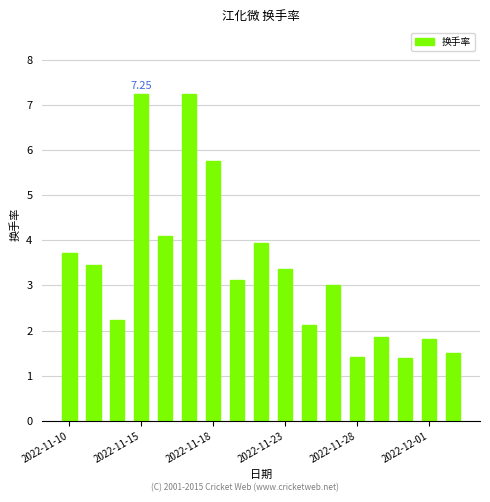

What is the difference between the maximum and minimum values?

5.9